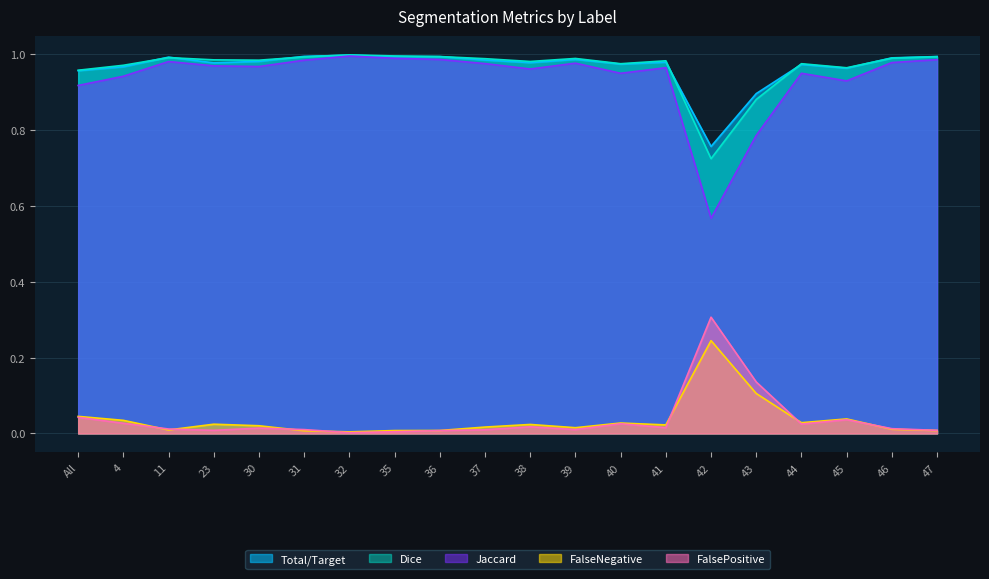

What are all the series names shown in the legend?

Total/Target, Dice, Jaccard, FalseNegative, FalsePositive